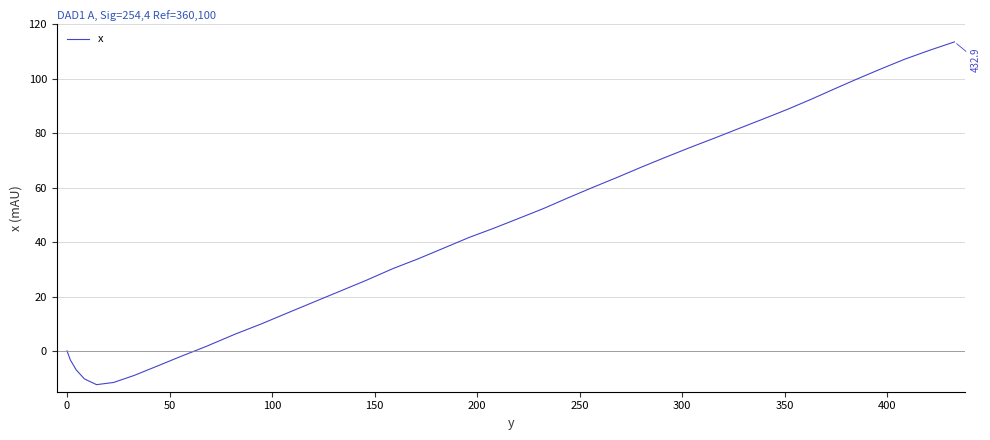

What is the minimum value shown in the chart?

-12.4